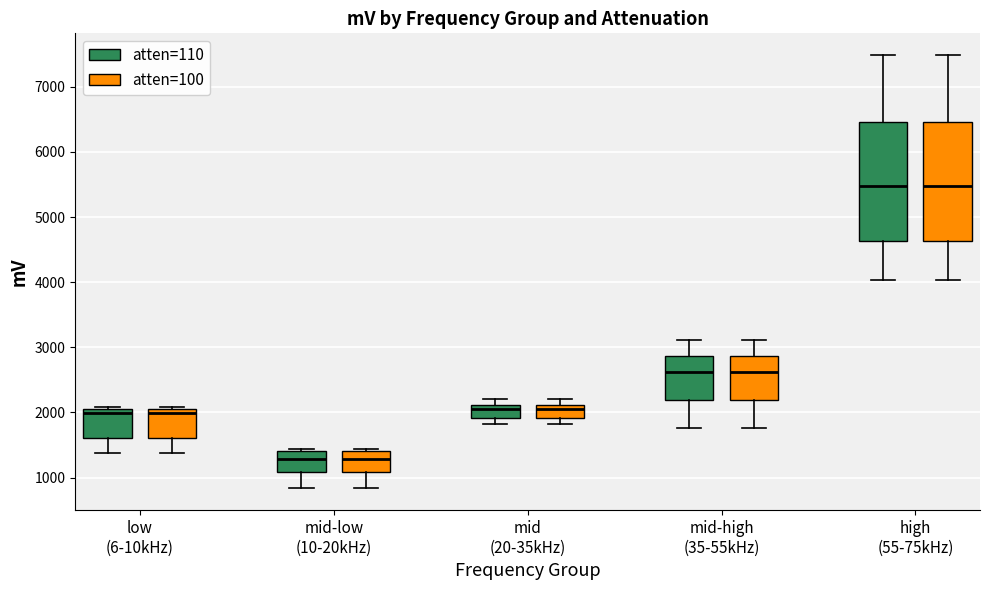

Where is the upper edge of the box for mid-high (35-55kHz) (atten=110) on the y-axis? The values are not printed on the chart, so give them approximately, as read against the axis.

2900